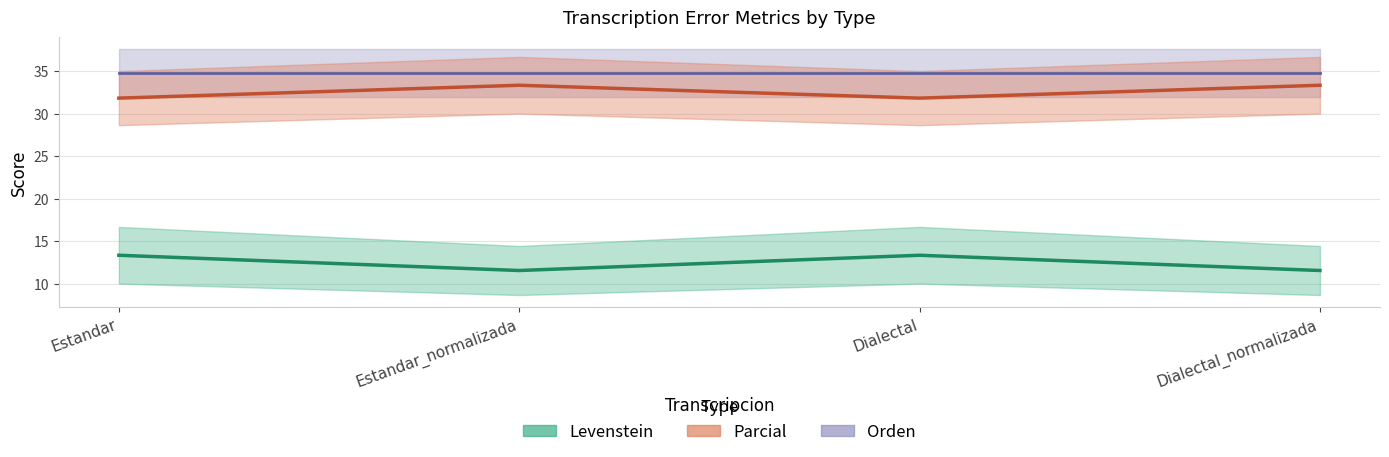

What is the maximum value for Parcial?

33.3